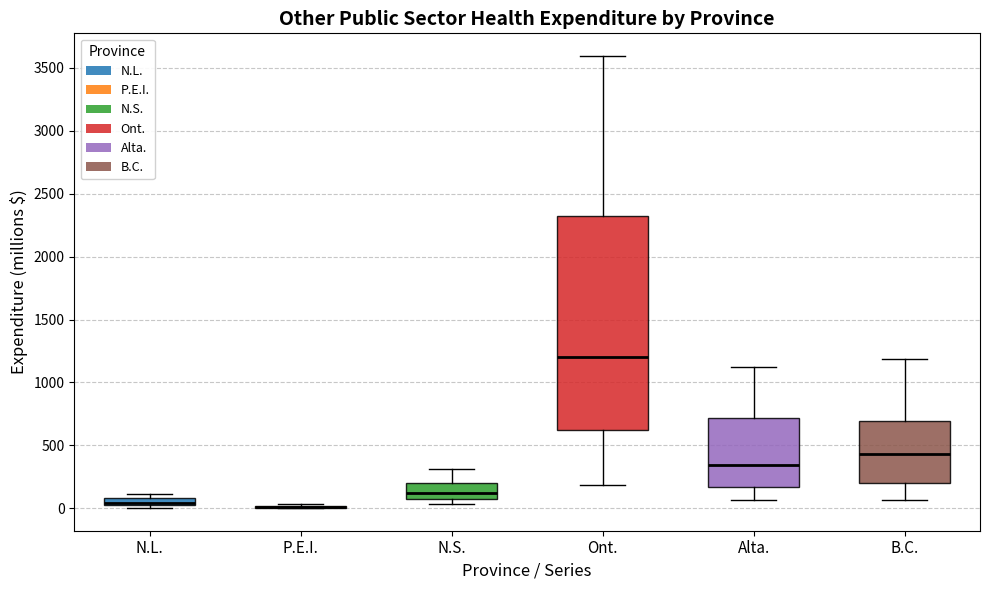

Which box is the tallest, from its lower edge to its upper edge?

Ont.